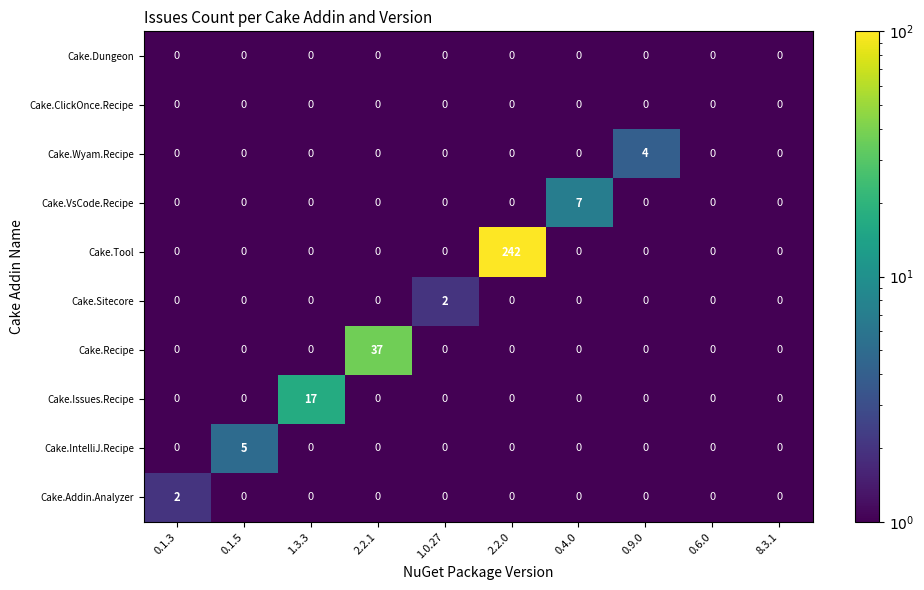

The value of Cake.Issues.Recipe at 0.9.0 is 0. True or false?

True